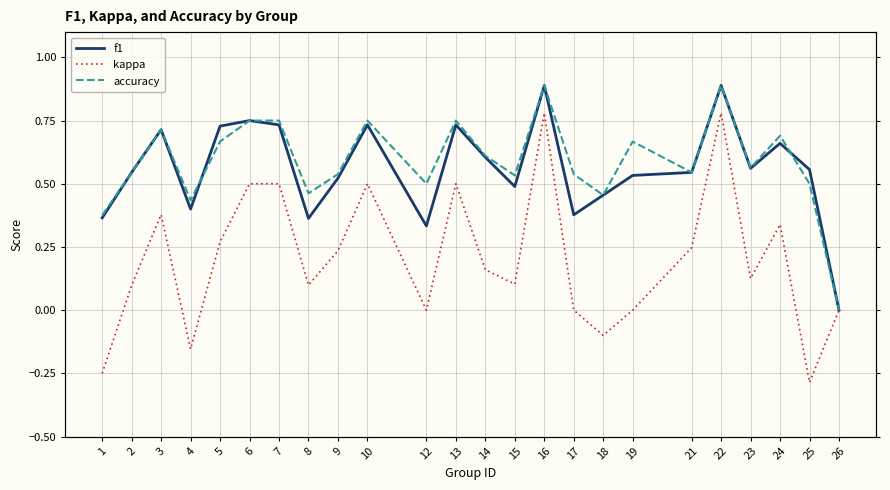

Which category has the lowest value in the f1 series?

26